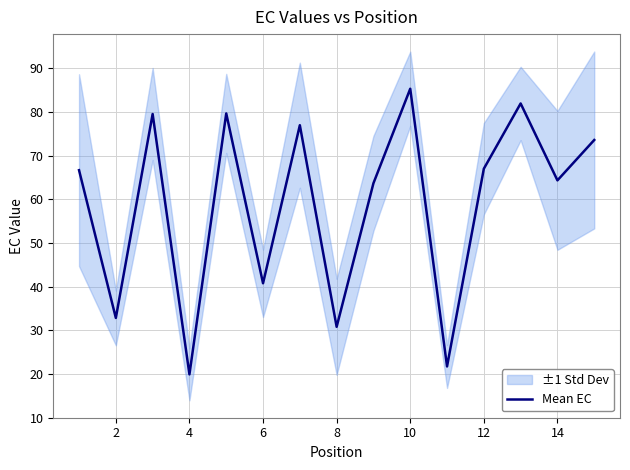

Reading right to left, transcribe all the data shown in this chart.

73.6	64.3	82.0	67.0	21.7	85.3	63.7	30.8	77.0	40.8	79.7	19.9	79.5	32.8	66.7